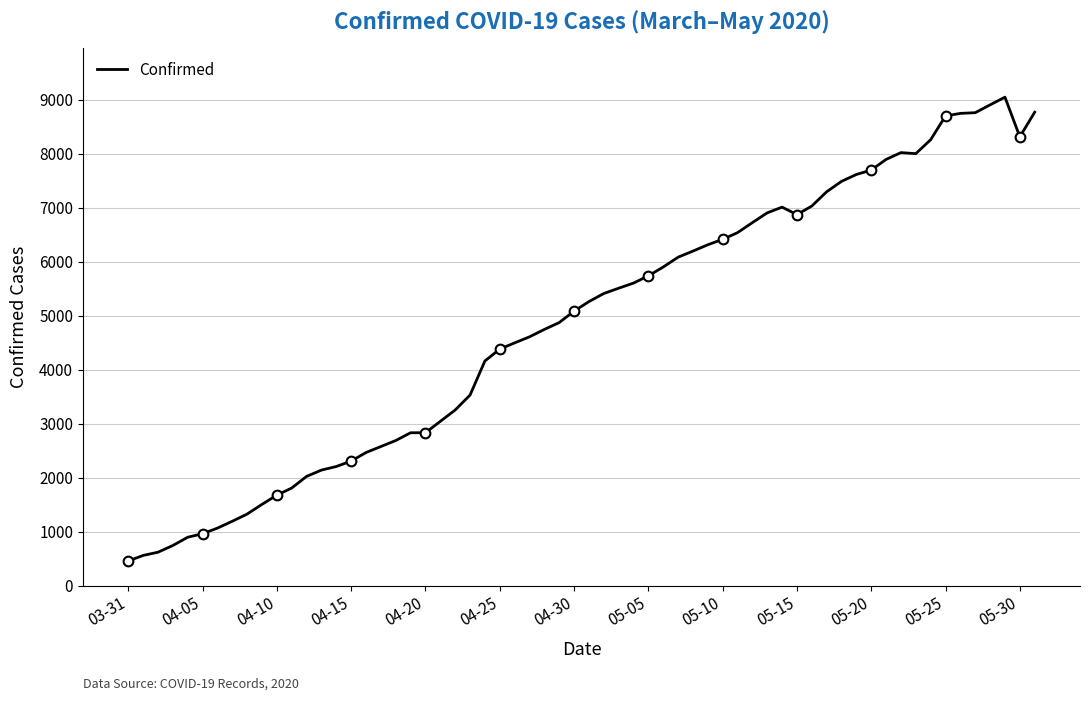

The value at 05-15 is 6869. True or false?

True